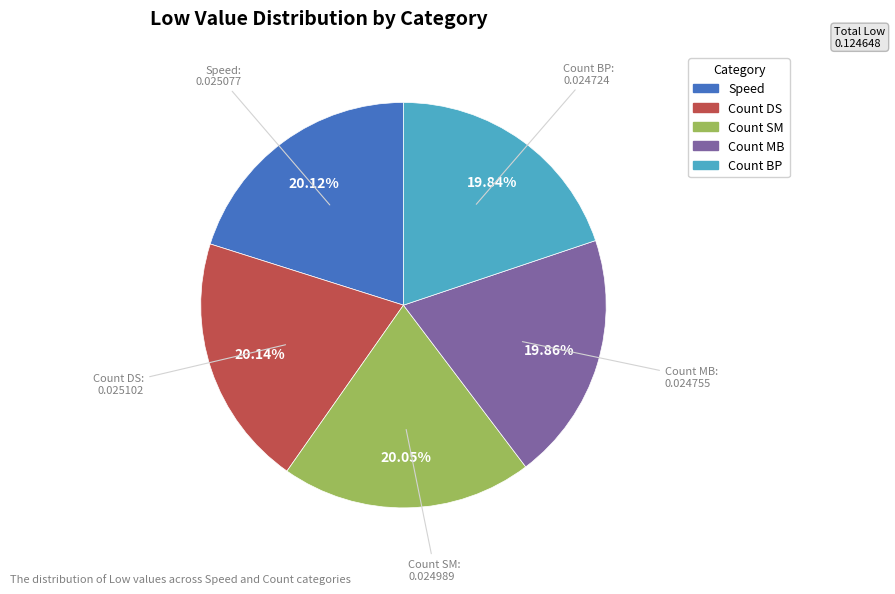

How much of the chart is everything except Count BP?

80.2%